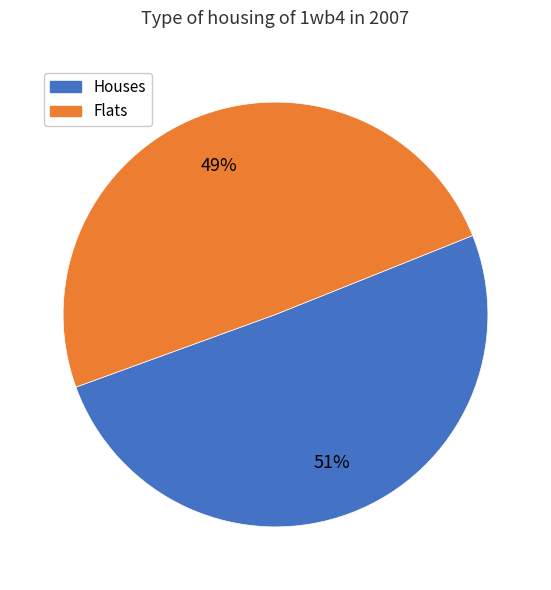

To the nearest percent, what is the average slice percentage?

50%